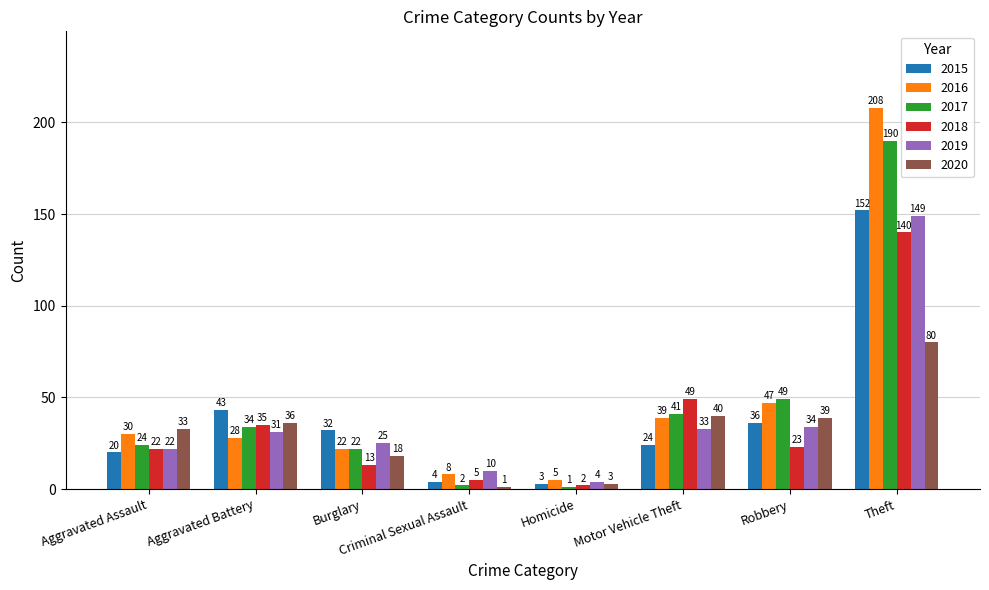

What is the smallest value displayed?

1